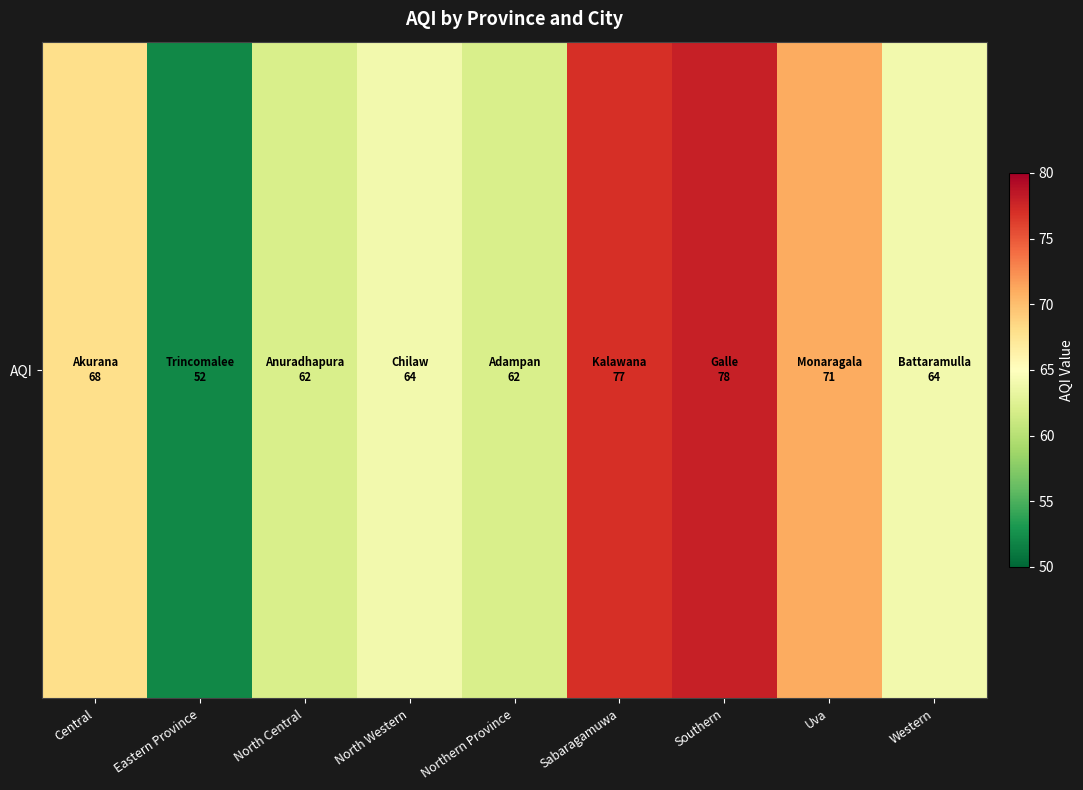

Rank the categories by value from lowest to highest.

Eastern Province, North Central, Northern Province, North Western, Western, Central, Uva, Sabaragamuwa, Southern